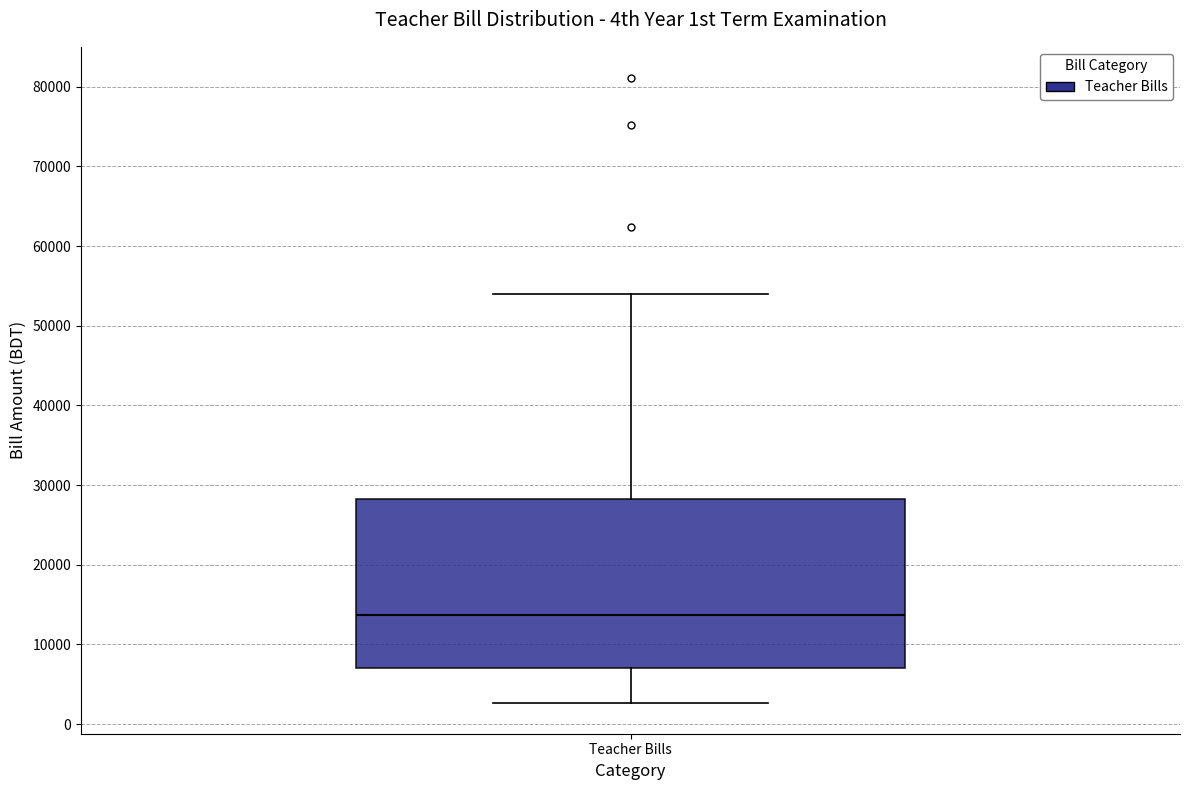

Transcribe this box plot: give where the median line is, the range the box spans, and where the two whiskers end, as read against the y-axis. The values are not printed on the chart, so give them approximately, as read against the axis.

median 14000, box 7000 to 28000, whiskers 3000 to 54000